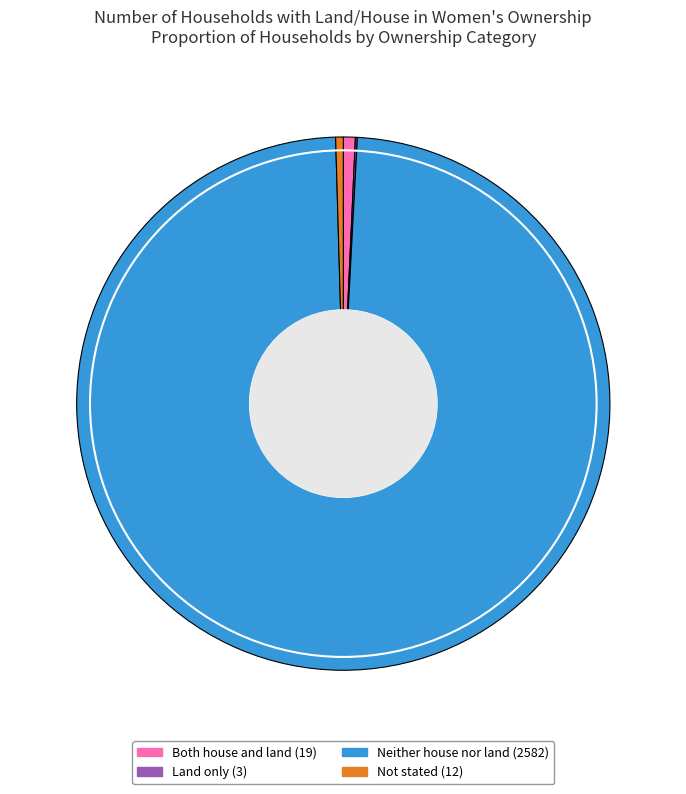

The Not stated slice represents 0% of the pie. True or false?

True